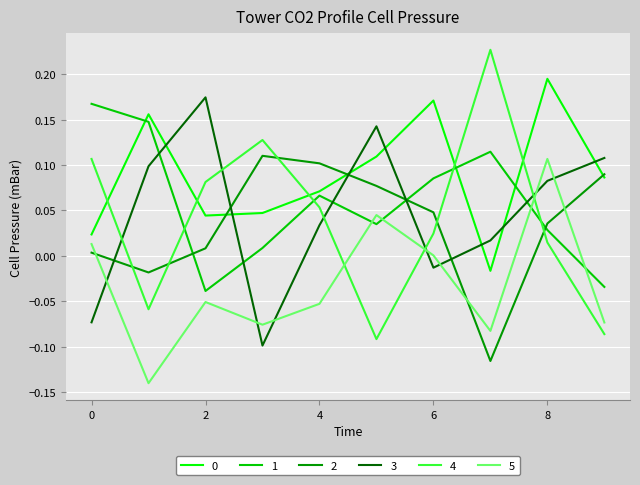

True or false: 2 and 1 intersect in this chart.

True